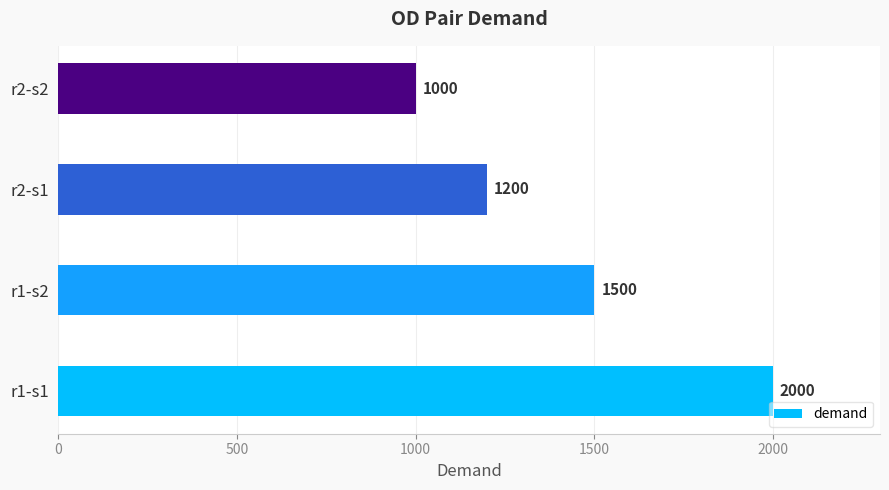

The value at r2-s2 is 1000. True or false?

True